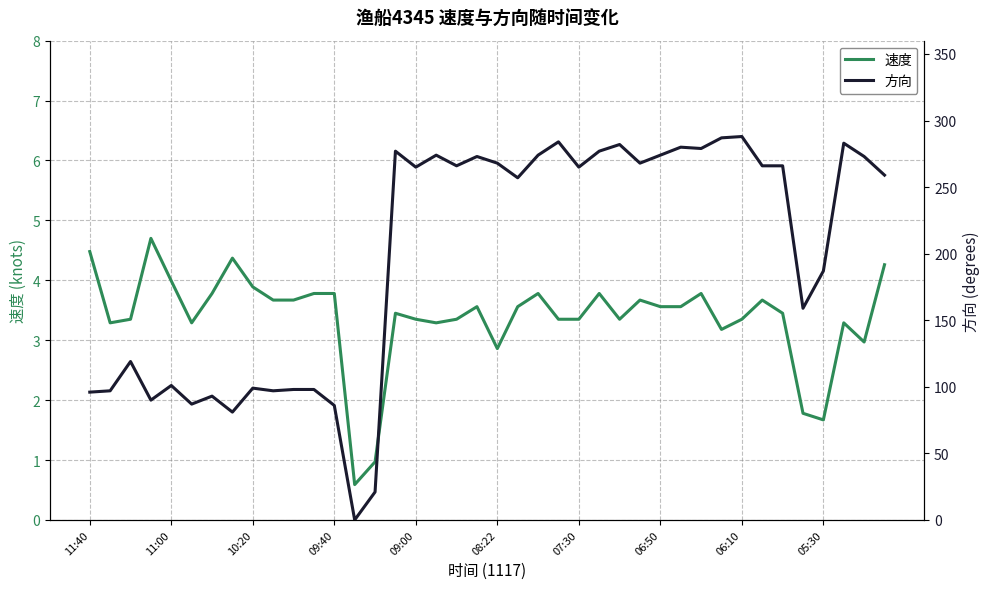

Is this an area chart (filled region under the line)?

No